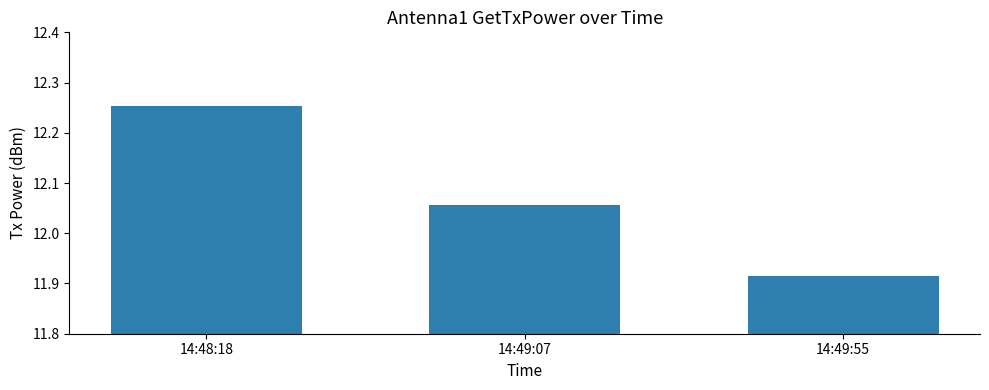

Rank the categories by value from highest to lowest.

14:48:18, 14:49:07, 14:49:55